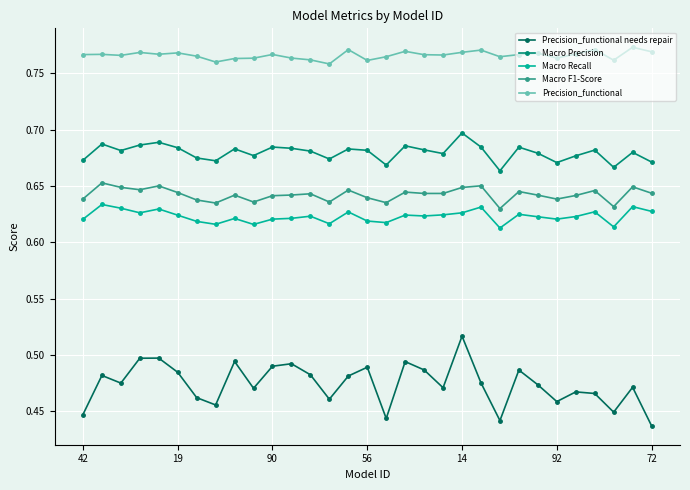

True or false: Precision_functional and Precision_functional needs repair intersect in this chart.

False